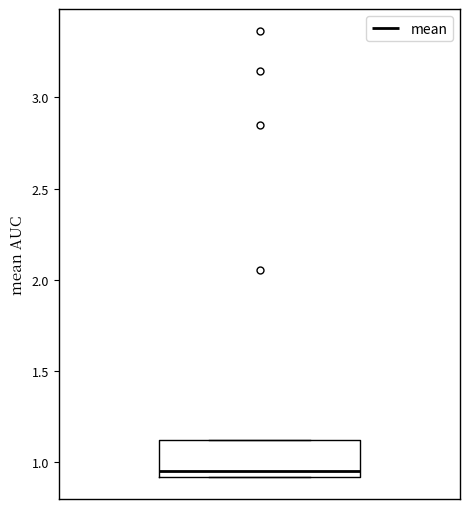

Transcribe this box plot: give where the median line is, the range the box spans, and where the two whiskers end, as read against the y-axis. The values are not printed on the chart, so give them approximately, as read against the axis.

median 0.95, box 0.90 to 1.10, whiskers 0.90 to 1.10